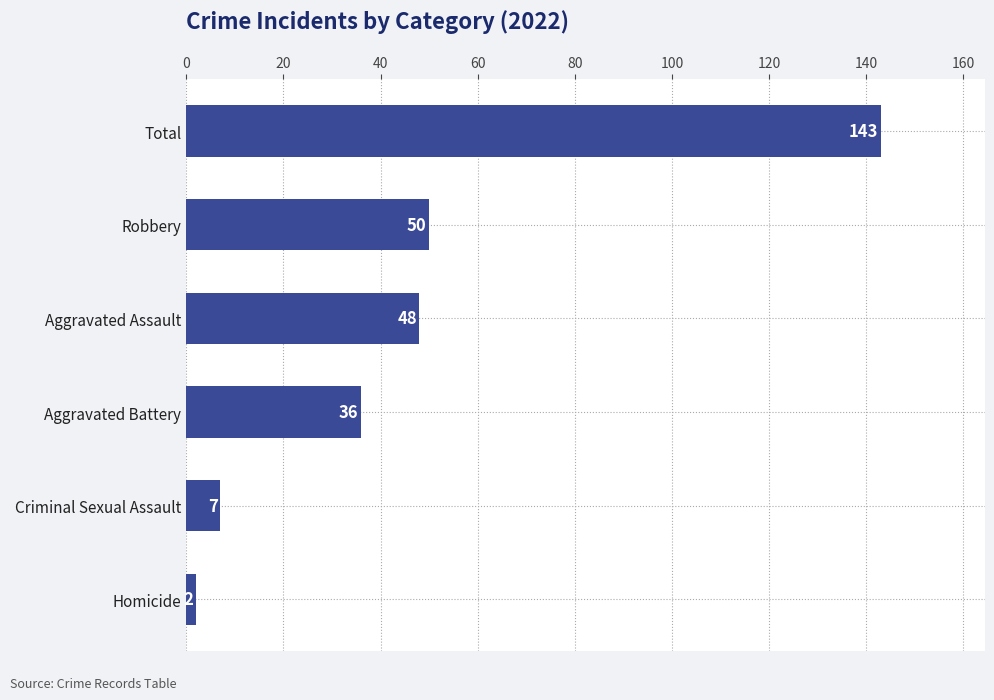

The value at Total is 61. True or false?

False